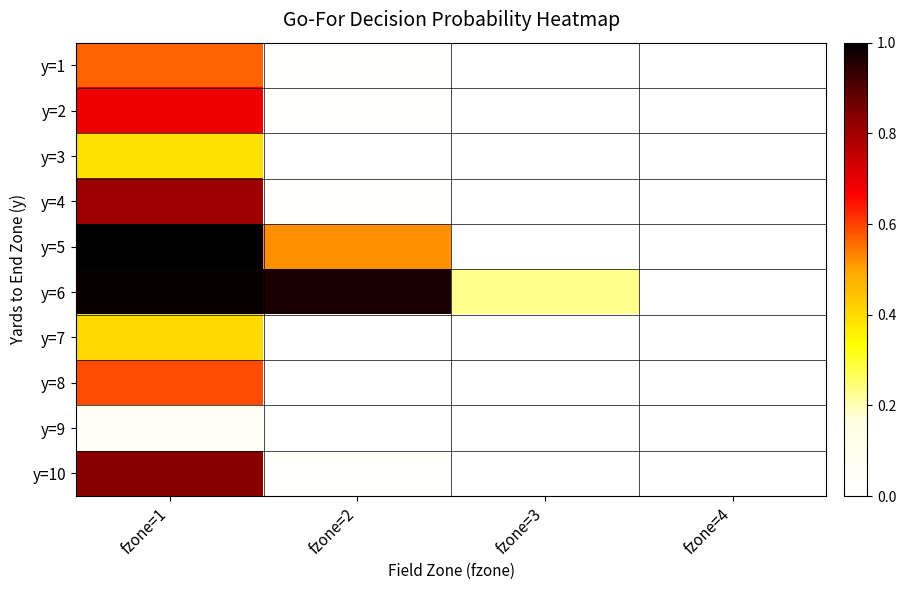

Reading right to left, extract all data points from this chart.

y=1: fzone=4=0.0	fzone=3=0.0	fzone=2=0.0	fzone=1=0.6
y=2: fzone=4=0.0	fzone=3=0.0	fzone=2=0.0	fzone=1=0.7
y=3: fzone=4=0.0	fzone=3=0.0	fzone=2=0.0	fzone=1=0.4
y=4: fzone=4=0.0	fzone=3=0.0	fzone=2=0.0	fzone=1=0.8
y=5: fzone=4=0.0	fzone=3=0.0	fzone=2=0.5	fzone=1=1.0
y=6: fzone=4=0.0	fzone=3=0.2	fzone=2=1.0	fzone=1=1.0
y=7: fzone=4=0.0	fzone=3=0.0	fzone=2=0.0	fzone=1=0.4
y=8: fzone=4=0.0	fzone=3=0.0	fzone=2=0.0	fzone=1=0.6
y=9: fzone=4=0.0	fzone=3=0.0	fzone=2=0.0	fzone=1=0.1
y=10: fzone=4=0.0	fzone=3=0.0	fzone=2=0.0	fzone=1=0.8